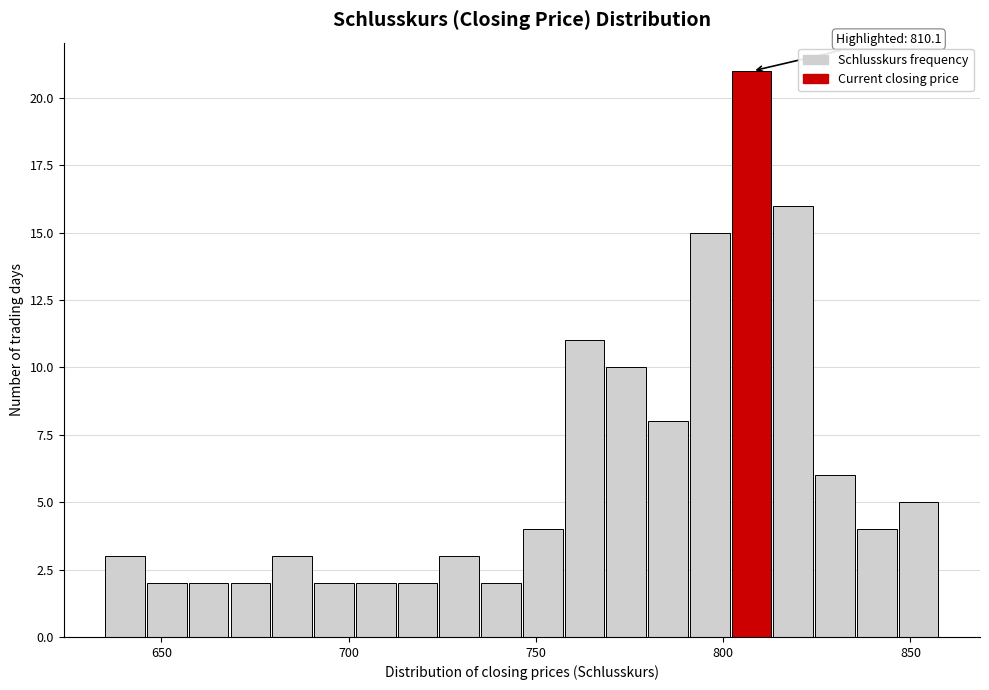

Read against the x-axis, roughly where is the centre of the tallest bar?

810